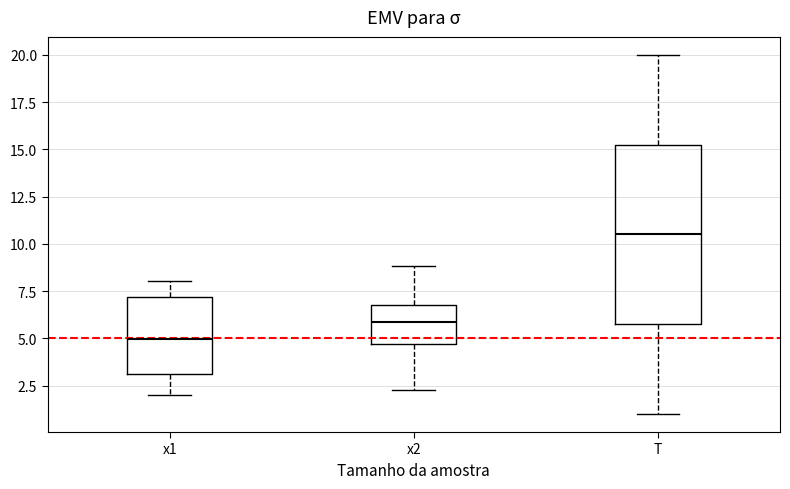

Which box is the tallest, from its lower edge to its upper edge?

T